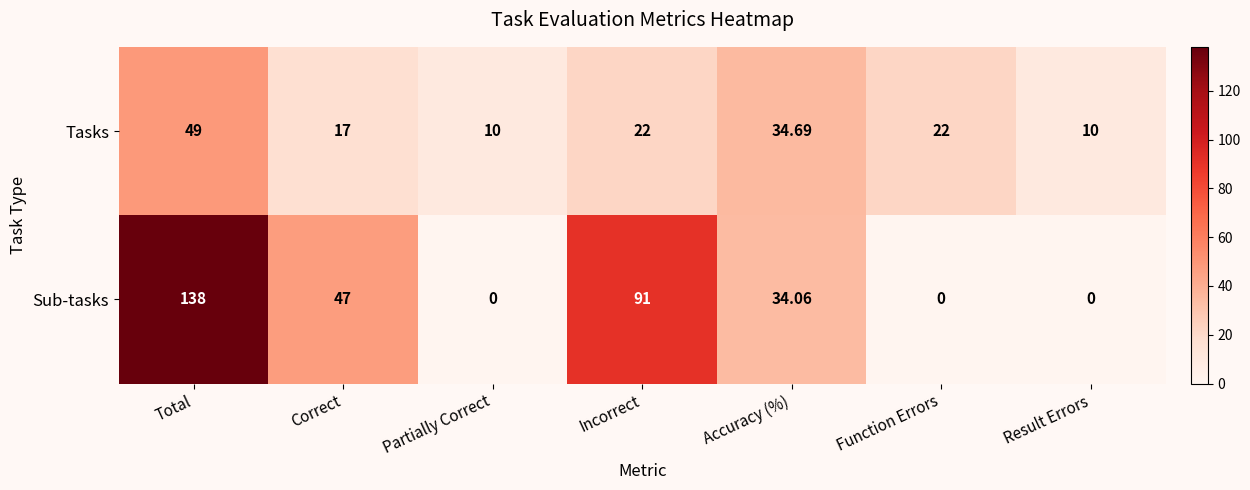

Rank the series by their maximum value, from highest to lowest.

Sub-tasks, Tasks